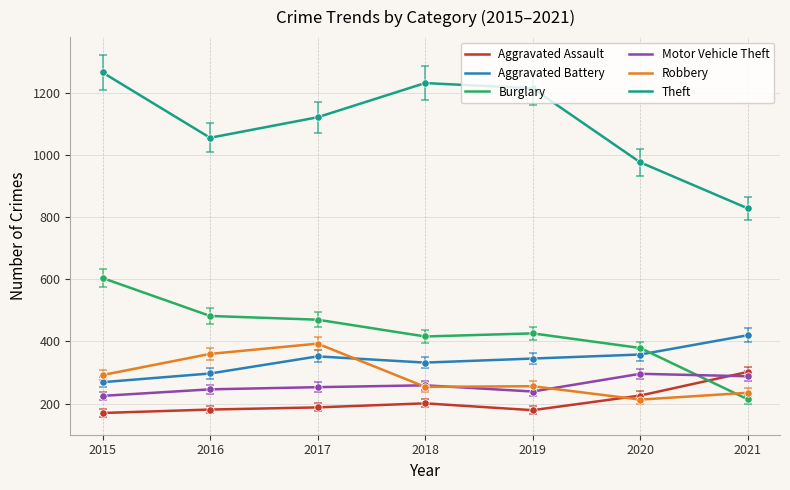

Which series has the widest spread of values?

Theft